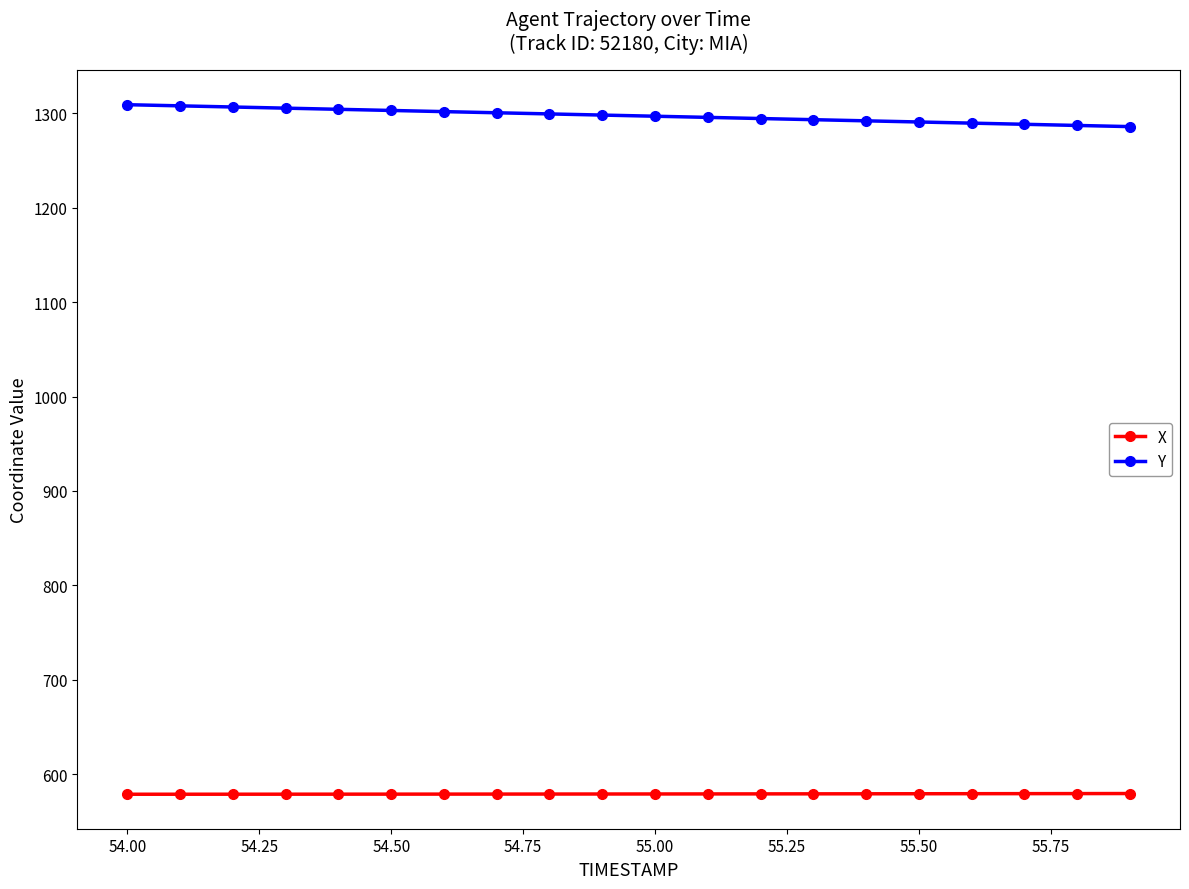

Which series has the largest total across all categories?

Y